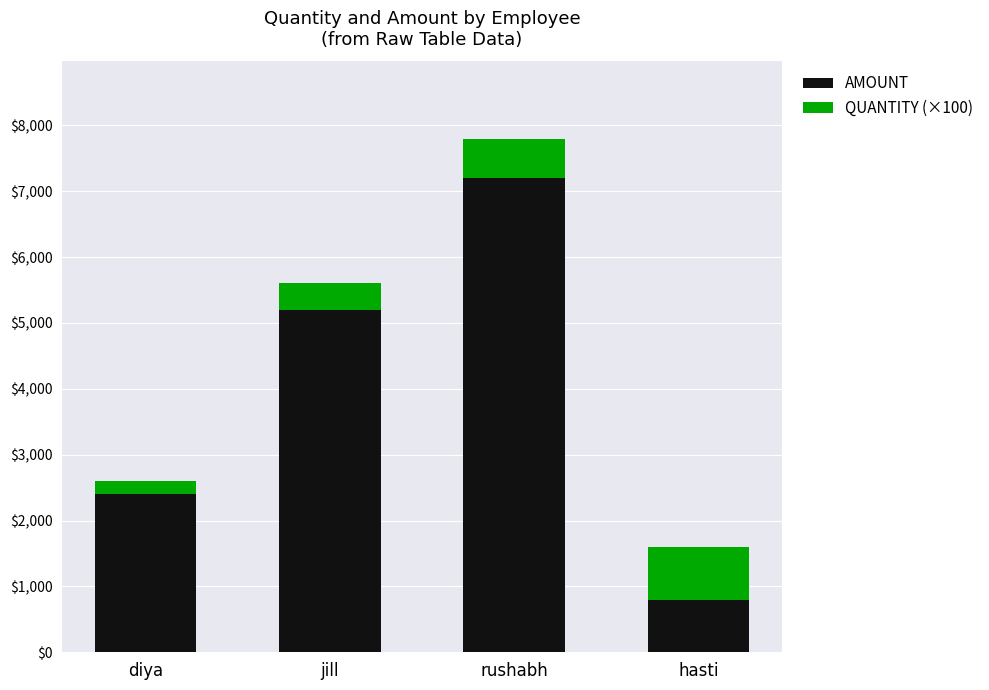

How many values in the AMOUNT series are below 5200?

2